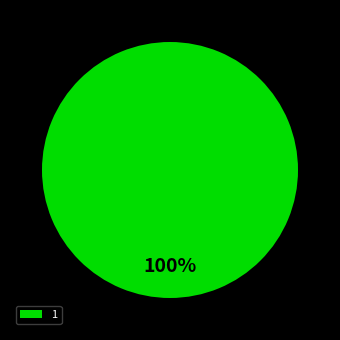

True or false: 1 accounts for 100% of the total.

True